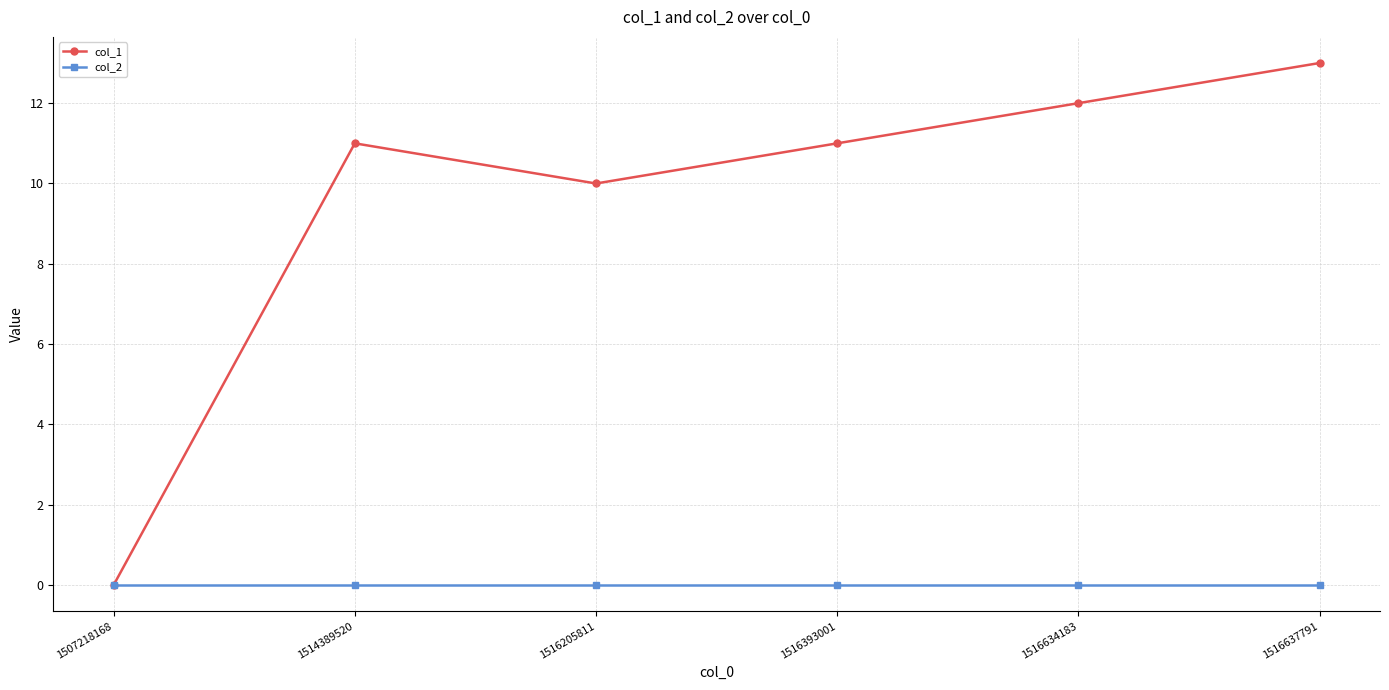

Rank the series by their maximum value, from lowest to highest.

col_2, col_1